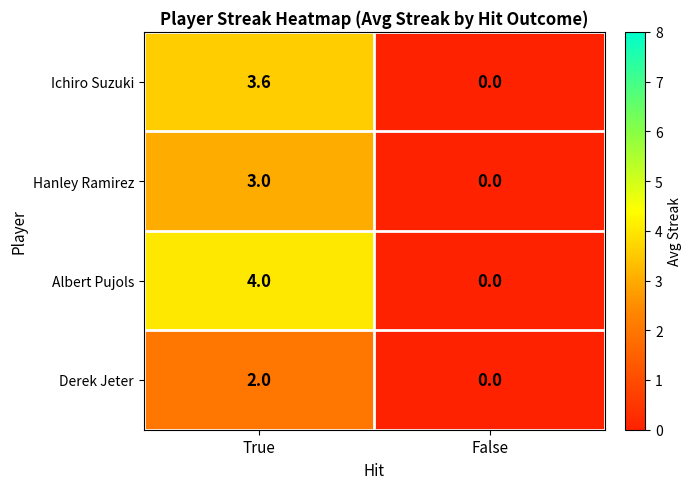

At how many categories does at least one series exceed 3?

1